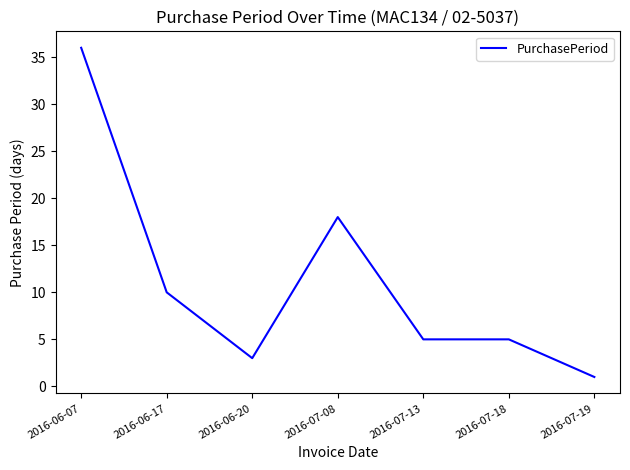

What position from the left is 2016-07-18?

6